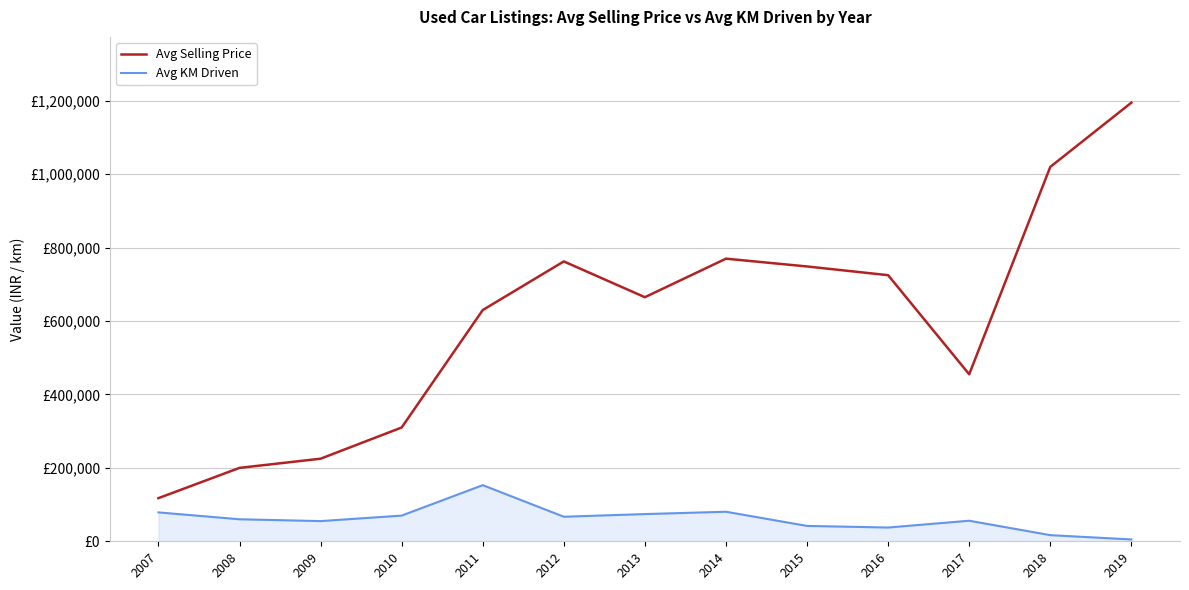

Where is the first local maximum for Avg KM Driven?

2011